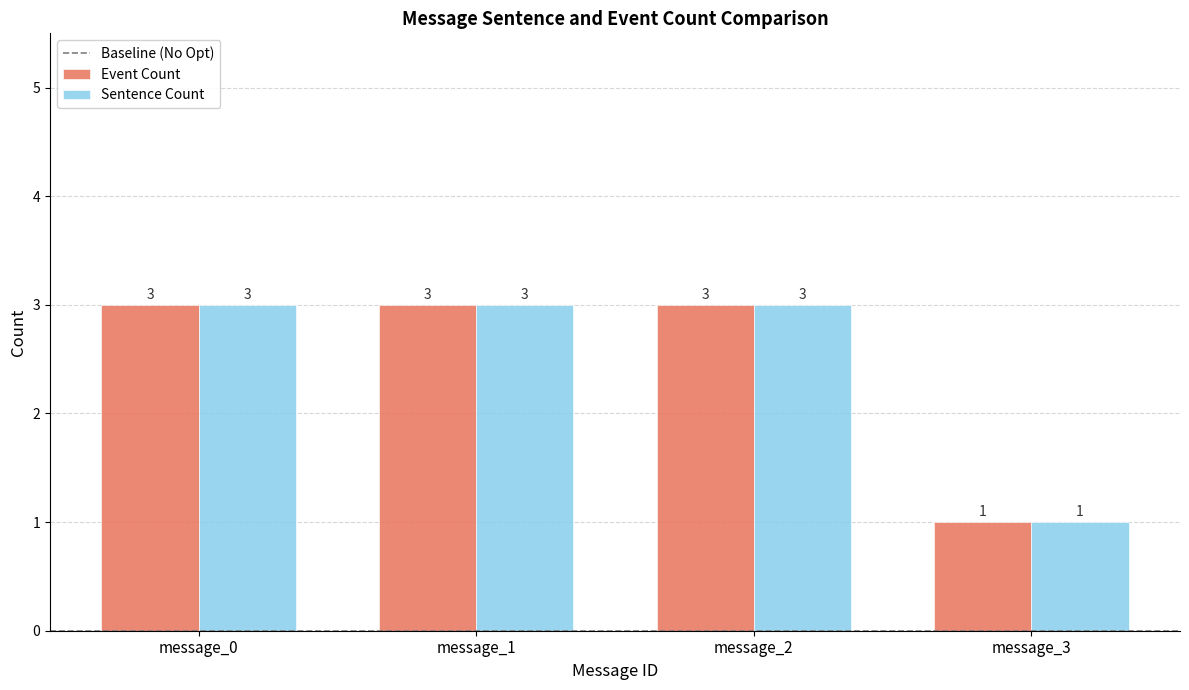

What is the total value across all series at message_3?

2